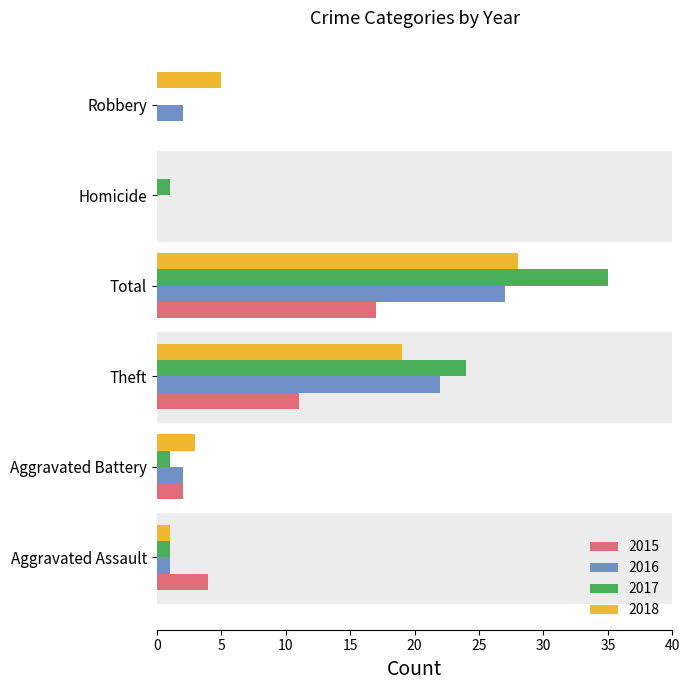

How many distinct data groups are displayed?

4